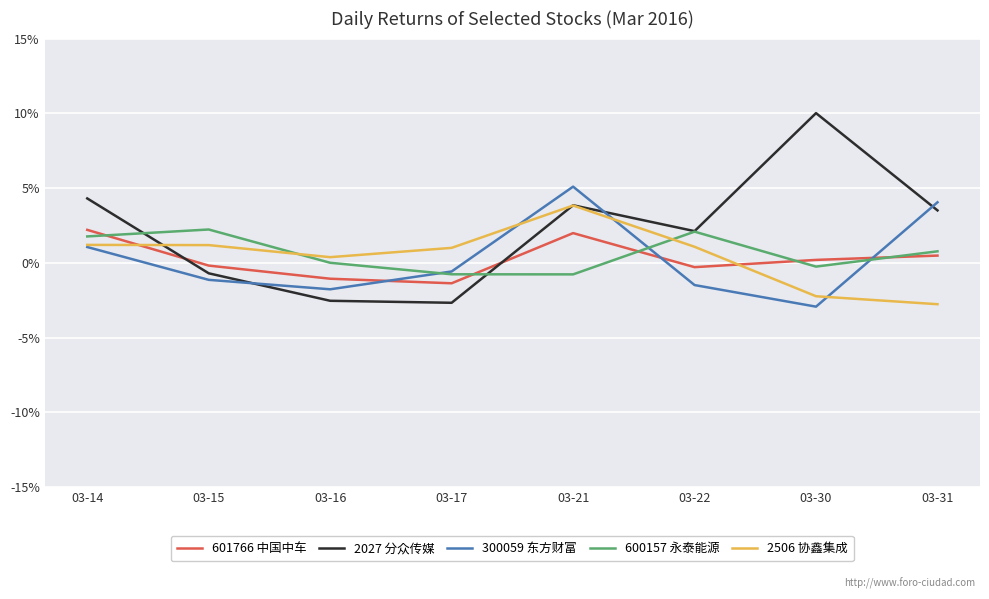

What are all the series names shown in the legend?

601766 中国中车, 2027 分众传媒, 300059 东方财富, 600157 永泰能源, 2506 协鑫集成